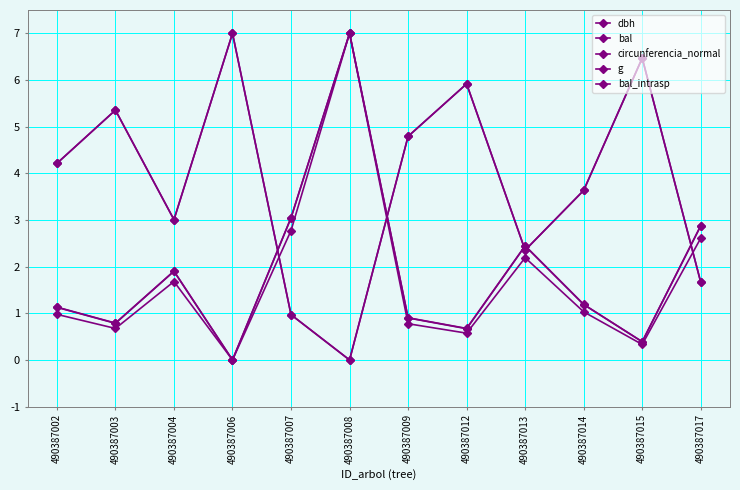

The bal series shows 3.4 at 490387003. True or false?

False